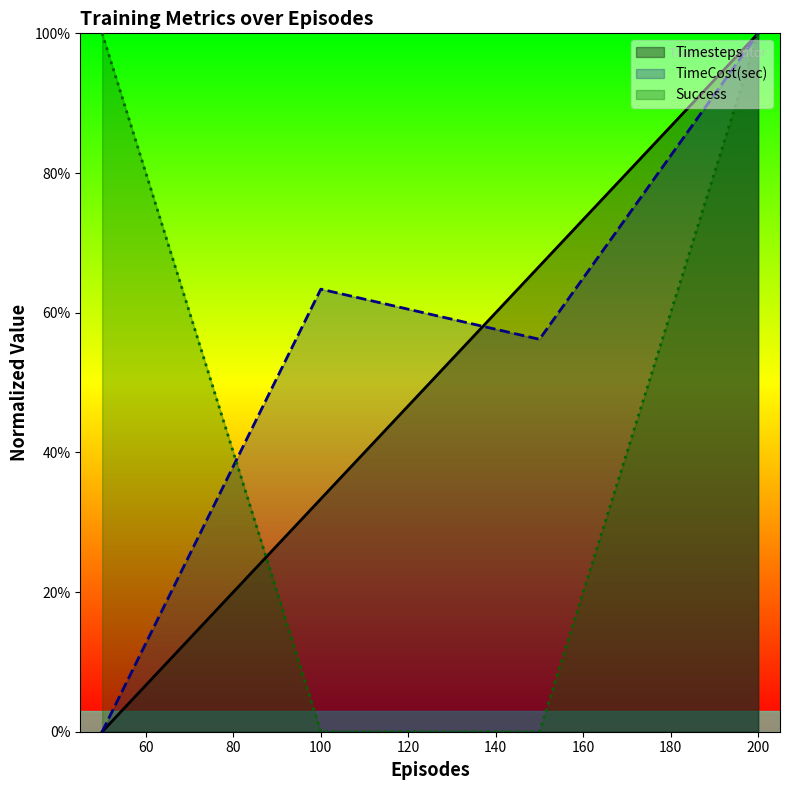

How many intersections are there between Timesteps and TimeCost(sec)?

1